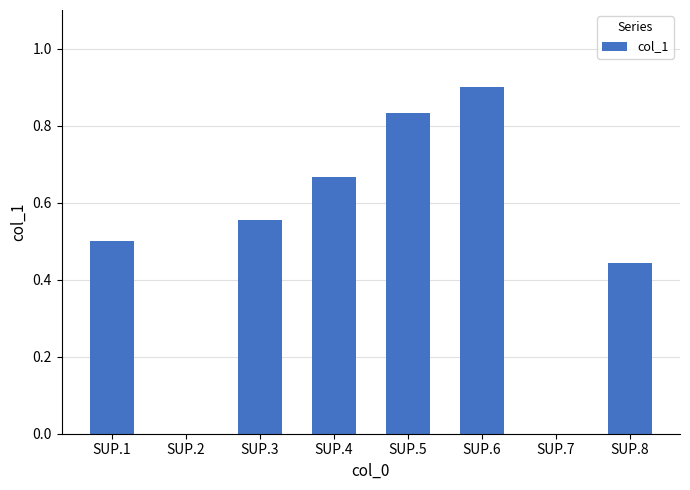

The value at SUP.5 is 0.5. True or false?

False